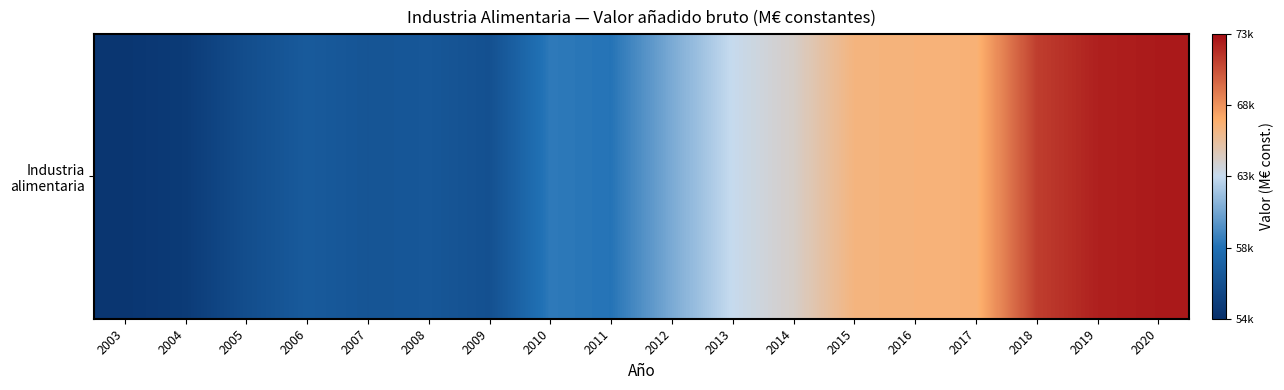

True or false: the data shows 18802.3 at 2011.

False